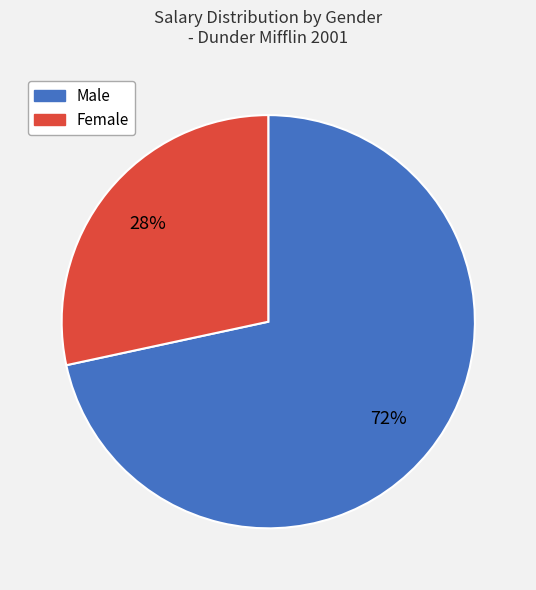

To the nearest percent, what is the average slice percentage?

50%